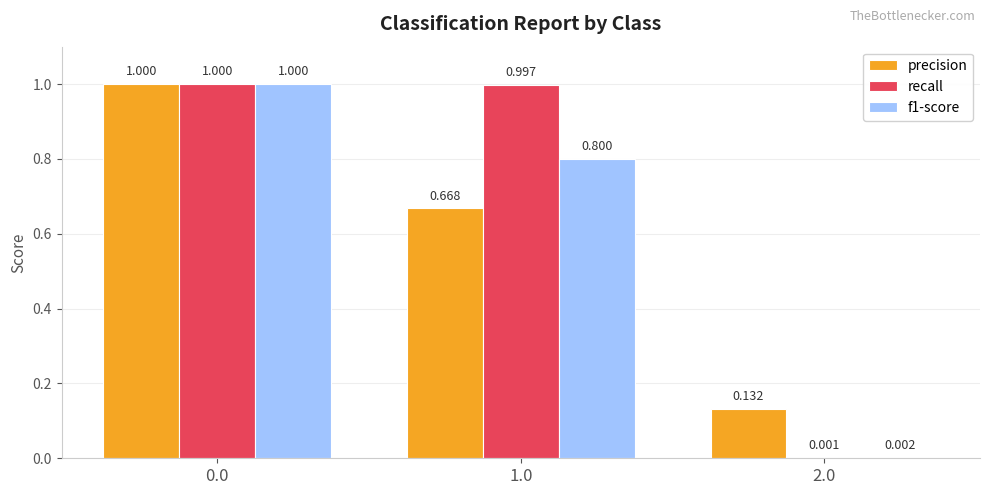

Is the value of f1-score at 0.0 greater than the value of recall at 2.0?

Yes